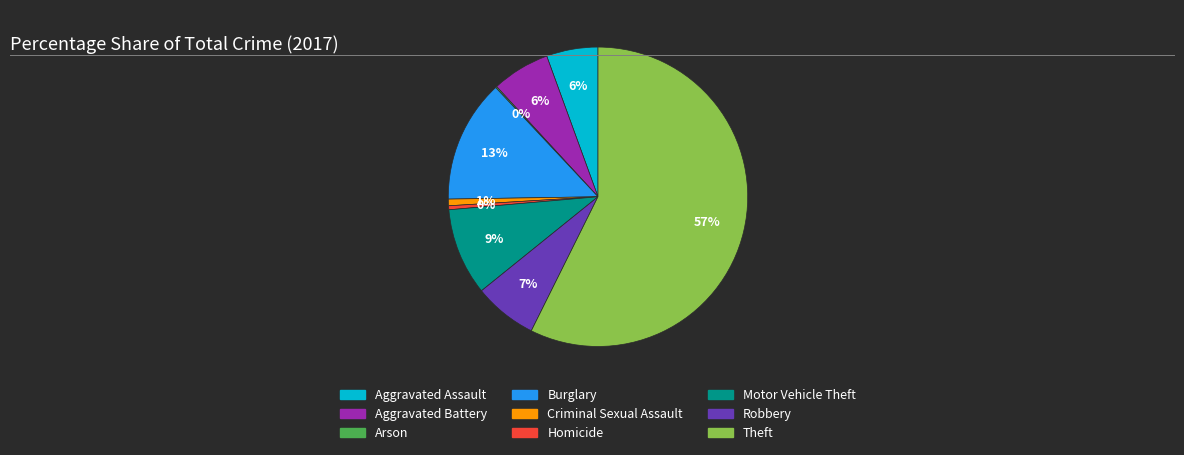

Which has a higher value, Motor Vehicle Theft or Robbery?

Motor Vehicle Theft